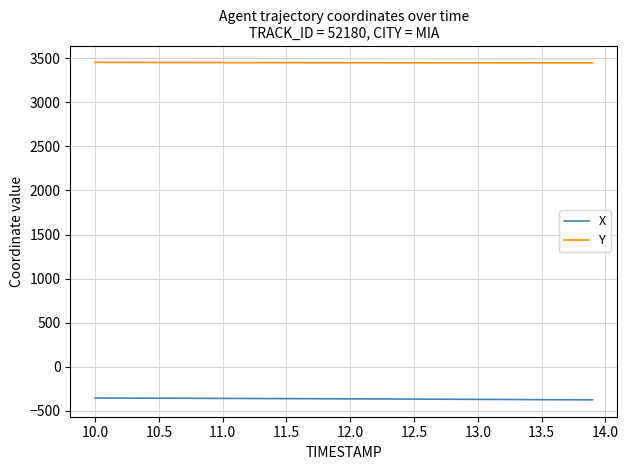

True or false: X and Y cross at least once.

False